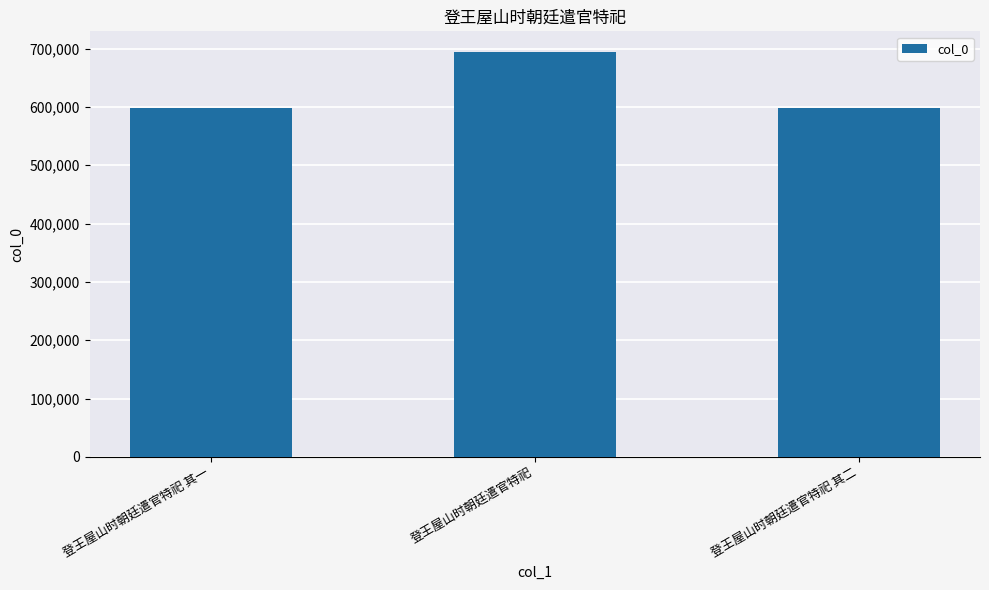

What is the label of the 2nd bar from the left?

登王屋山时朝廷遣官特祀